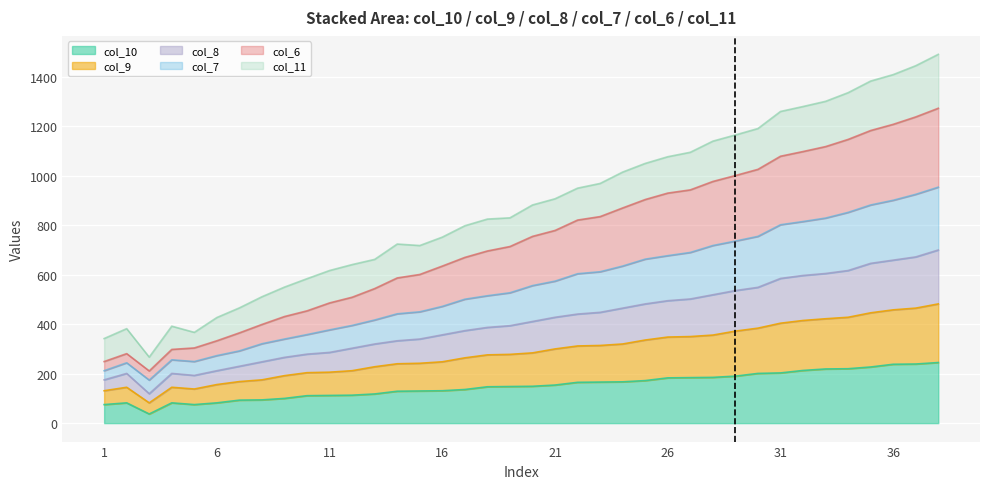

Is it true that col_9 equals 434 at 21?

False